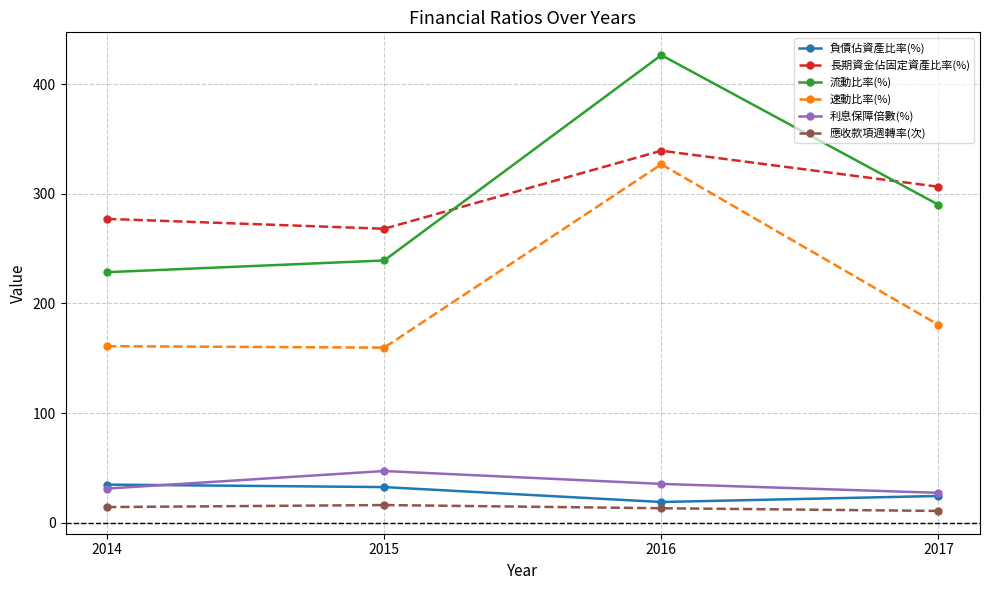

At which label does 負債佔資產比率(%) reach its minimum?

2016